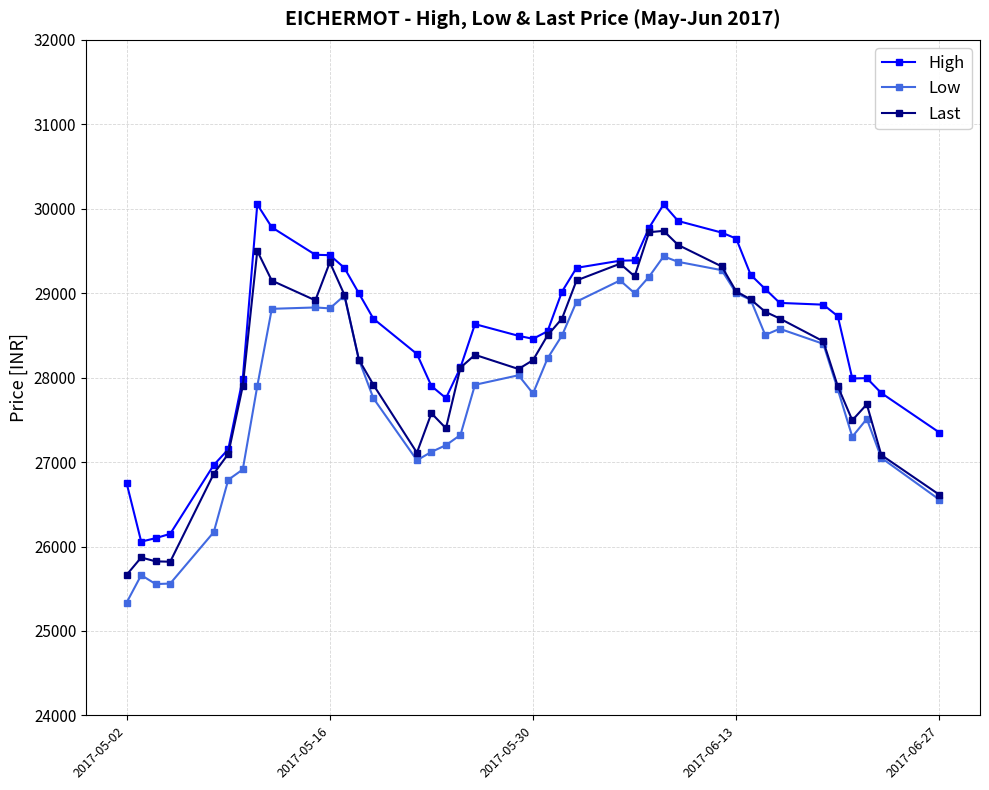

In Low, how many points are higher than both neighbors (excluding endpoints)?

8